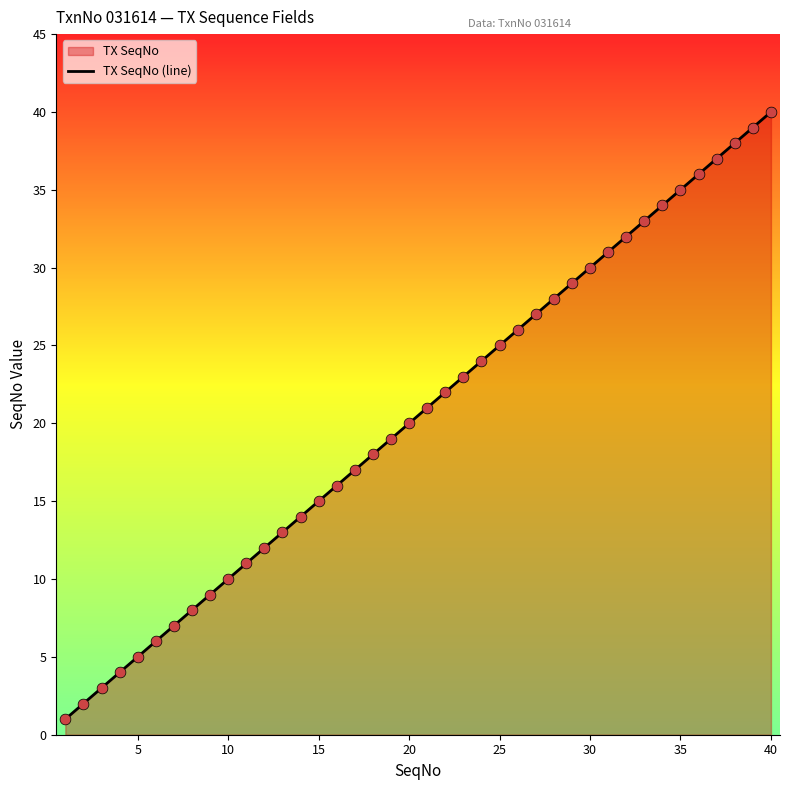

Between 30 and 40, which is larger?

40